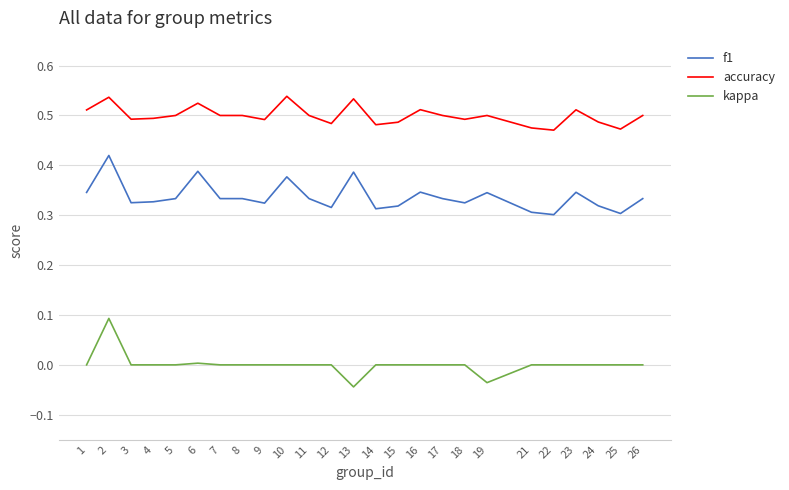

Is it true that accuracy equals 0.9 at 2?

False